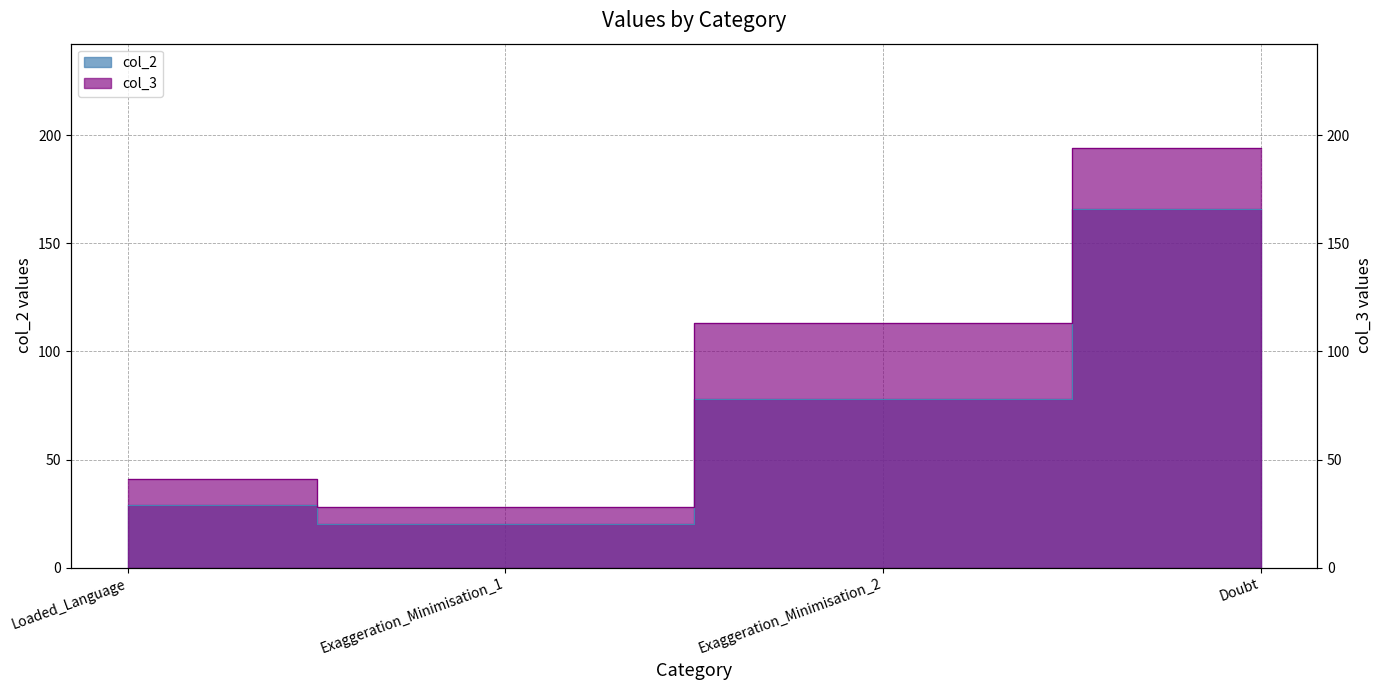

Is it true that col_2 equals 55 at Exaggeration_Minimisation_2?

False